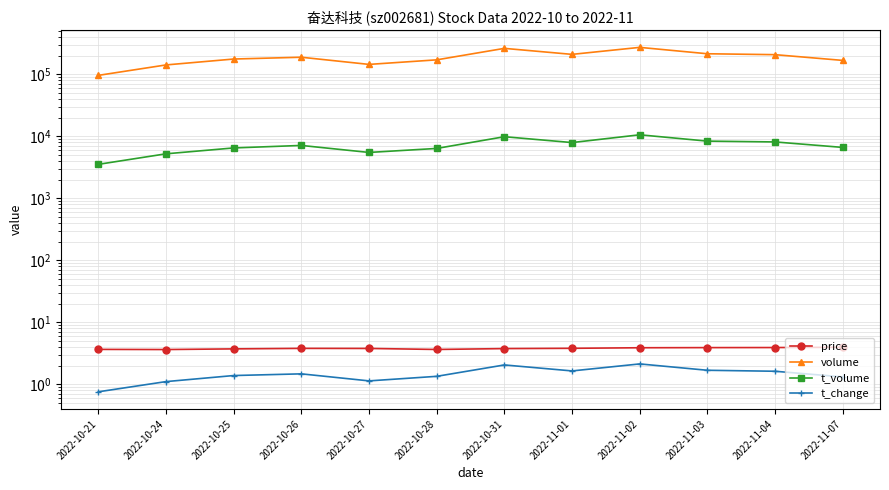

Reading right to left, extract all data points from this chart.

price: 4.0	3.9	3.9	3.9	3.8	3.8	3.7	3.8	3.8	3.7	3.6	3.7
volume: 167278.0	207030.0	214100.0	271443.0	209303.0	261541.0	170824.0	144247.0	188228.0	176022.0	141406.0	95986.0
t_volume: 6619.0	8110.0	8359.0	10573.0	7922.0	9847.0	6372.0	5492.0	7123.0	6493.0	5219.0	3529.0
t_change: 1.3	1.6	1.7	2.1	1.6	2.1	1.4	1.1	1.5	1.4	1.1	0.8